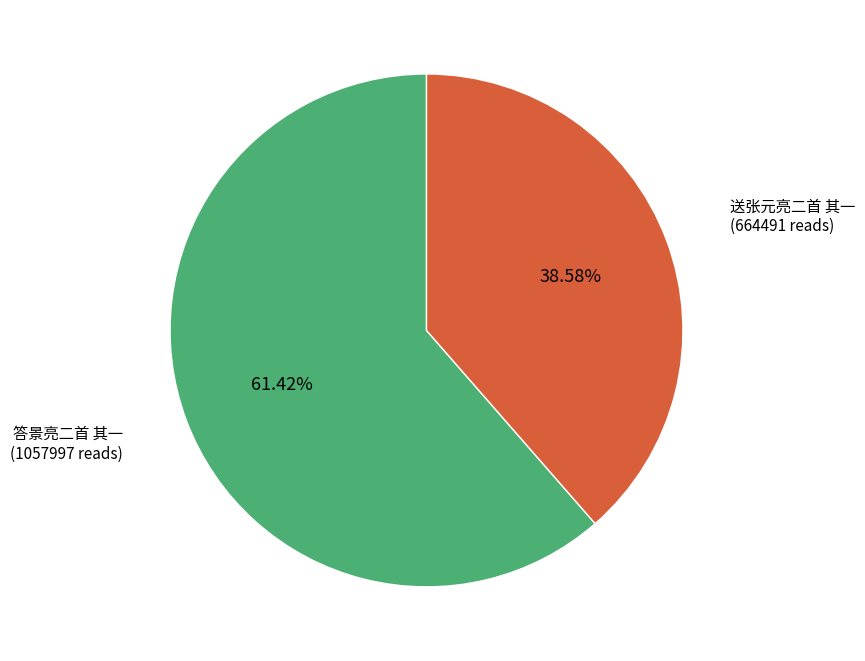

Does any single category account for the majority?

Yes